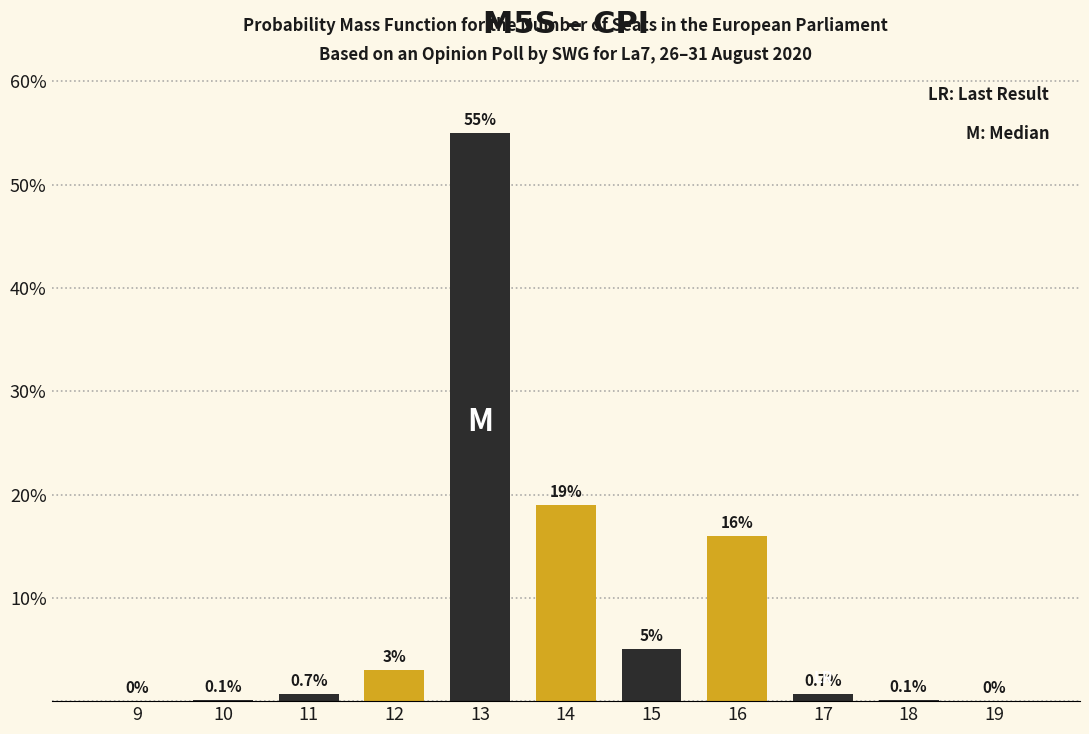

Reading left to right, list all the values displayed in this chart.

9=0.0	10=0.1	11=0.7	12=3.0	13=55.0	14=19.0	15=5.0	16=16.0	17=0.7	18=0.1	19=0.0